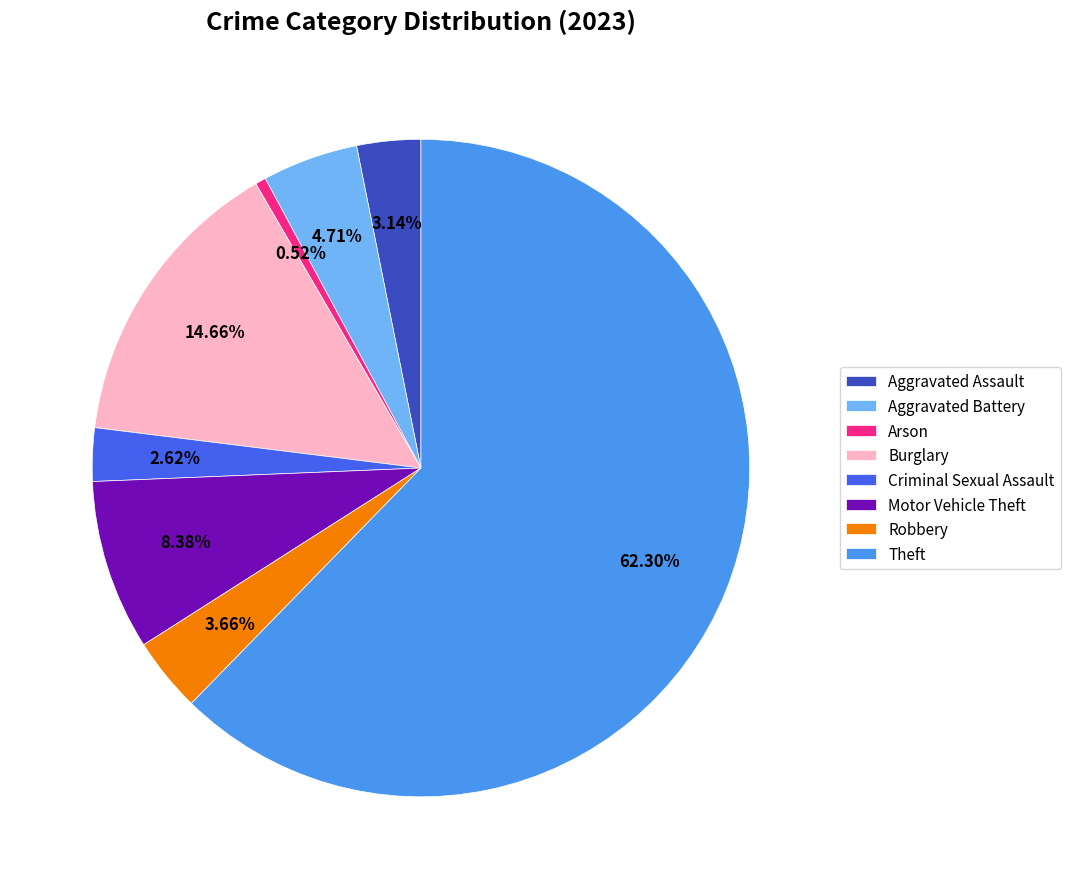

Rank the categories by value from highest to lowest.

Theft, Burglary, Motor Vehicle Theft, Aggravated Battery, Robbery, Aggravated Assault, Criminal Sexual Assault, Arson